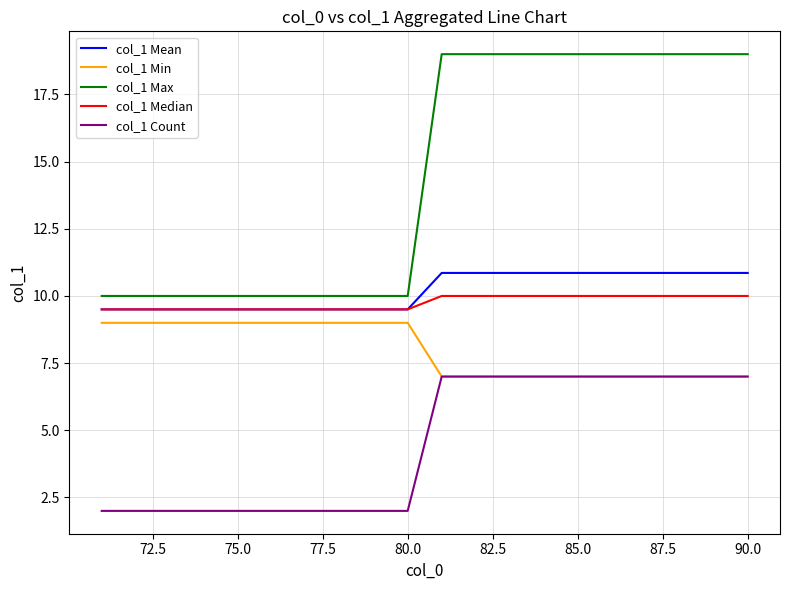

Which series has the widest spread of values?

col_1 Max